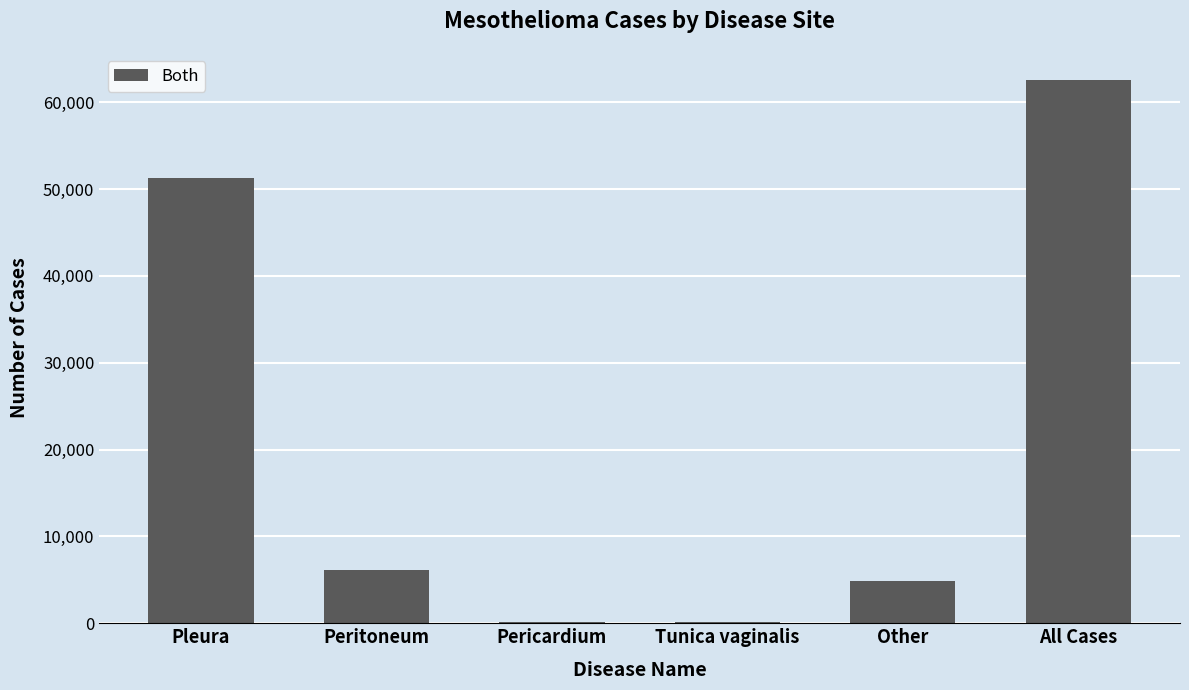

What is the change in value from Pleura to Other?

-46520